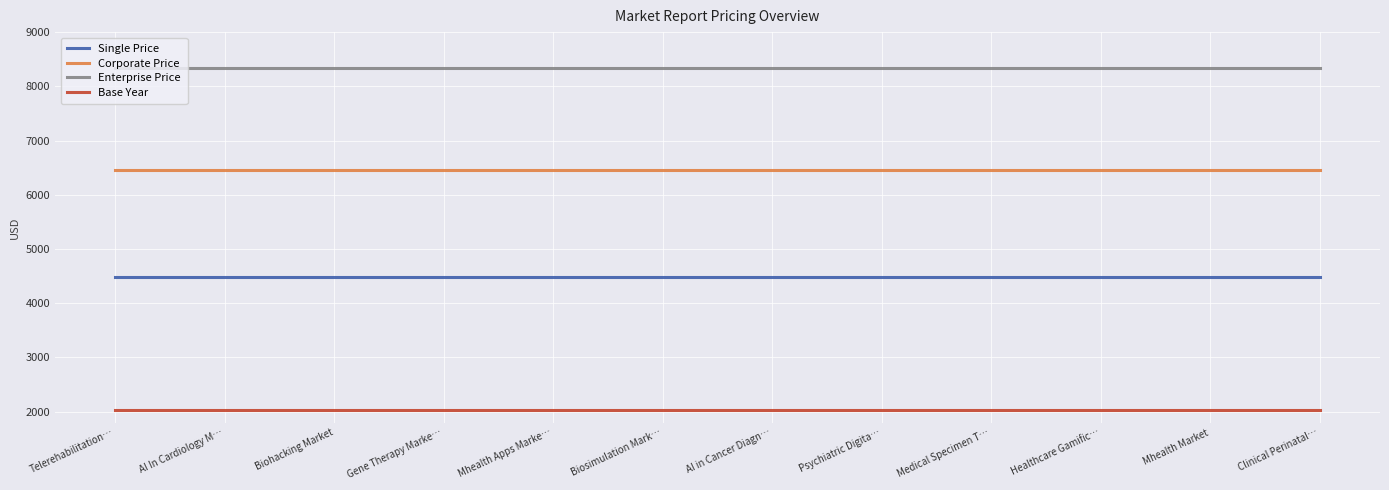

Rank the series at Gene Therapy Marke… from highest to lowest value.

Enterprise Price, Corporate Price, Single Price, Base Year